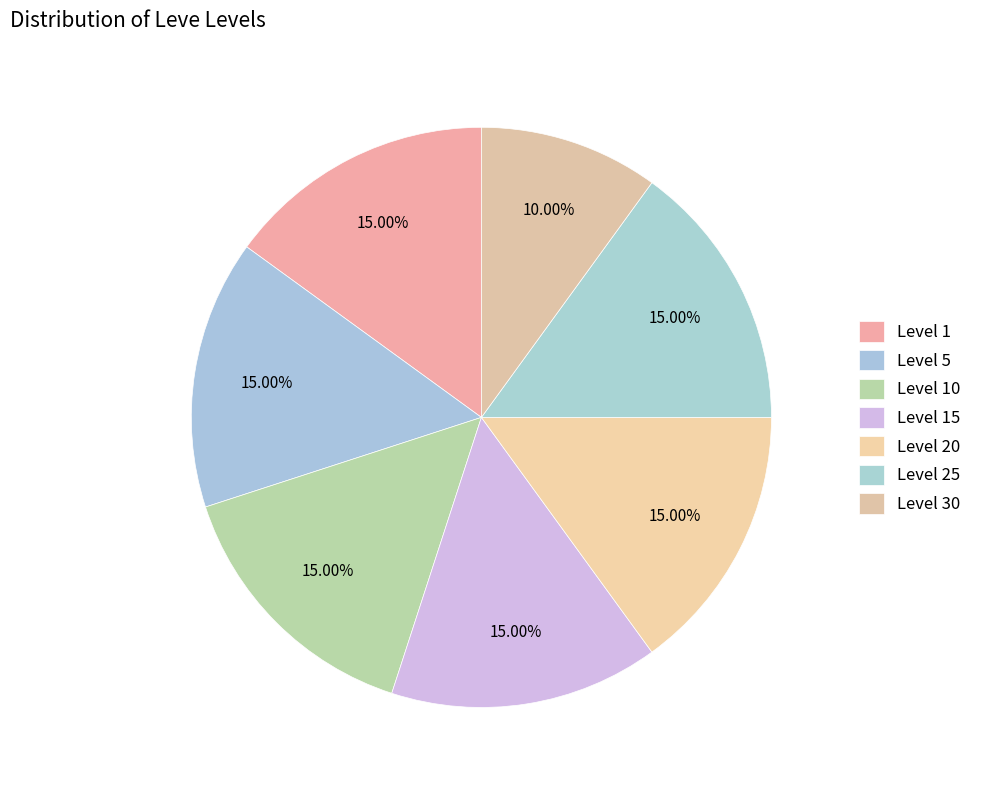

Combined, do Level 25 and Level 20 account for over 50%?

No